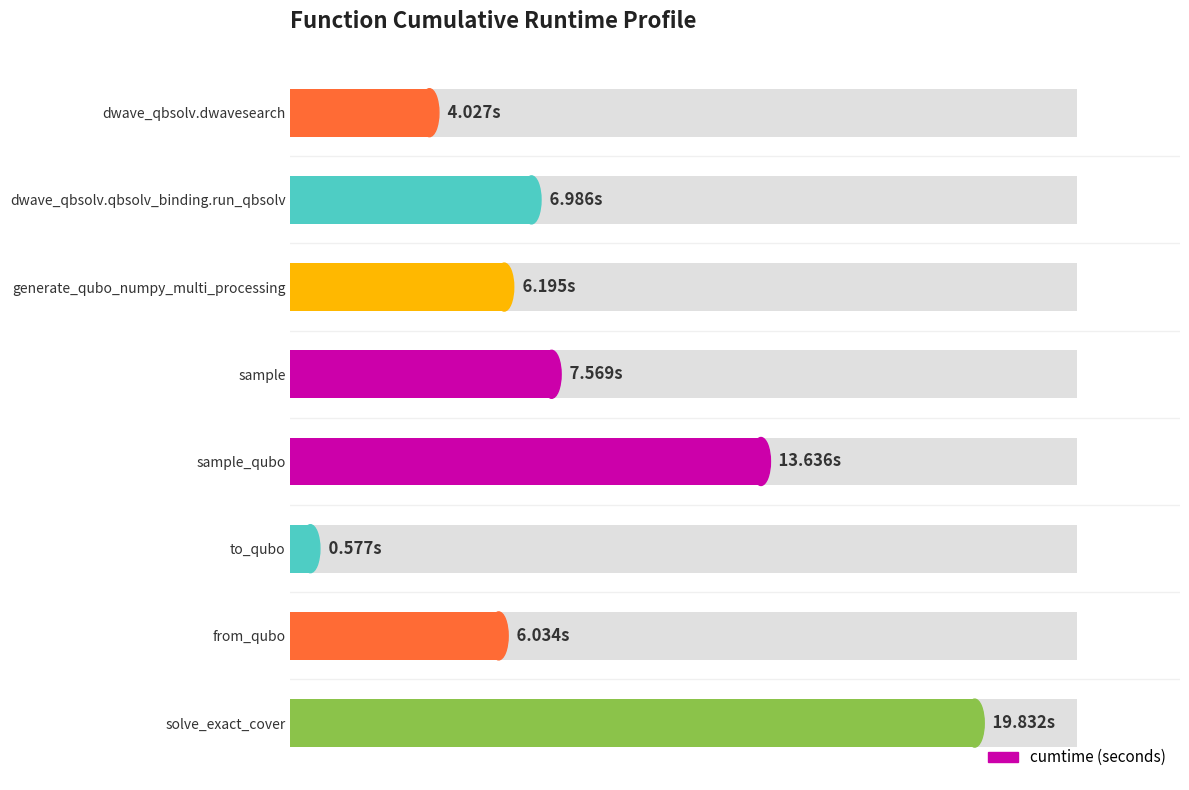

List the labels in order of value, largest first.

solve_exact_cover, sample_qubo, sample, dwave_qbsolv.qbsolv_binding.run_qbsolv, generate_qubo_numpy_multi_processing, from_qubo, dwave_qbsolv.dwavesearch, to_qubo